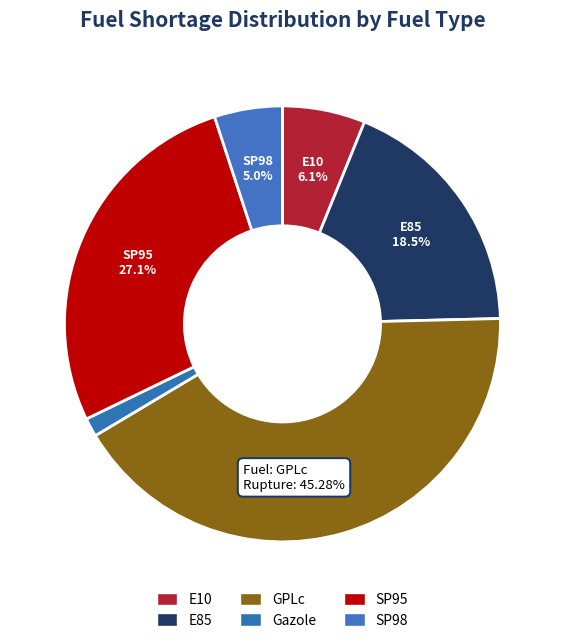

Is Gazole the majority of the pie?

No